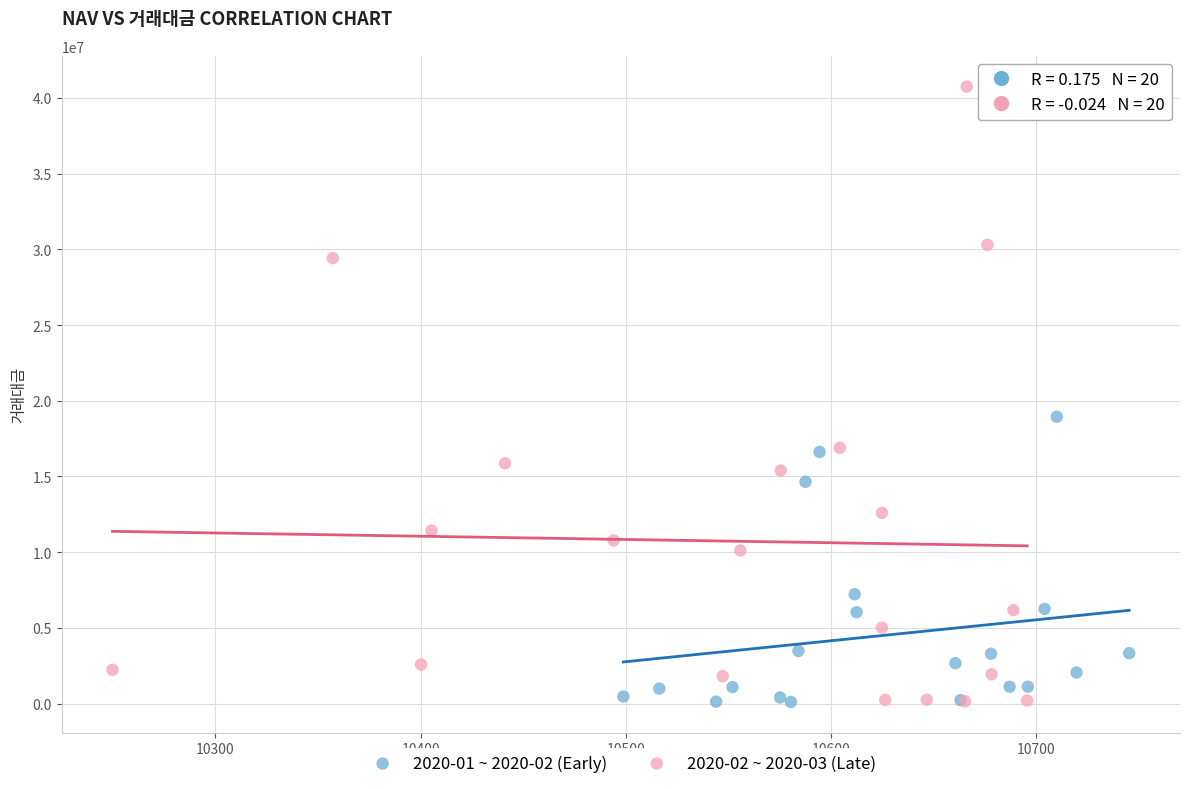

Which series has the largest Y range (max minus min)?

2020-02 ~ 2020-03 (Late)